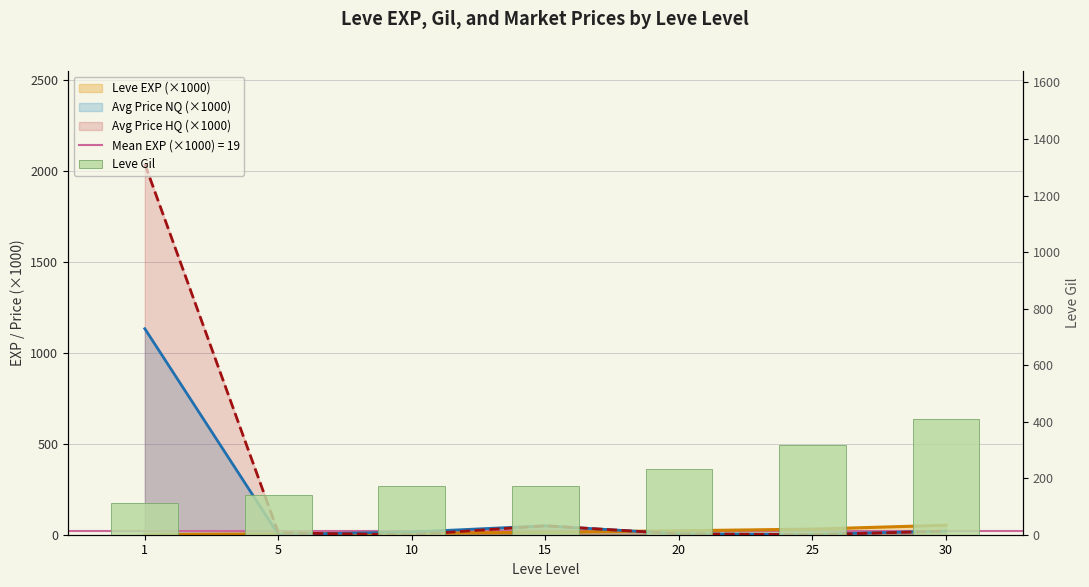

Rank the categories by value from highest to lowest.

30, 25, 20, 15, 10, 5, 1